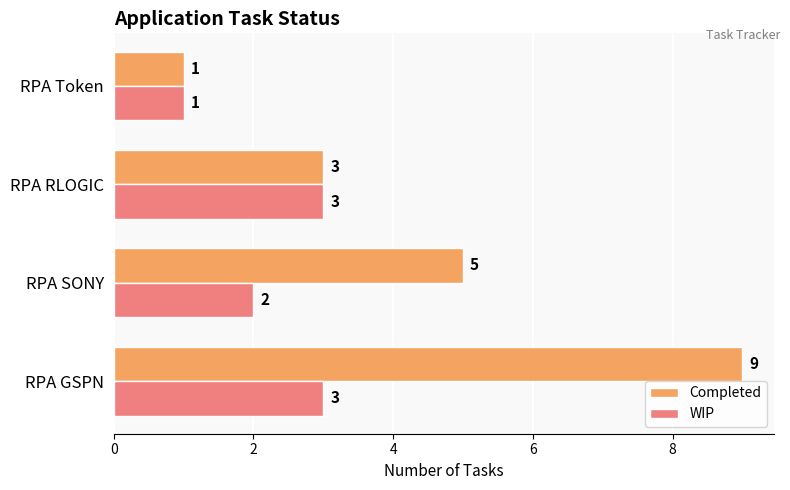

Which series has the widest spread of values?

Completed